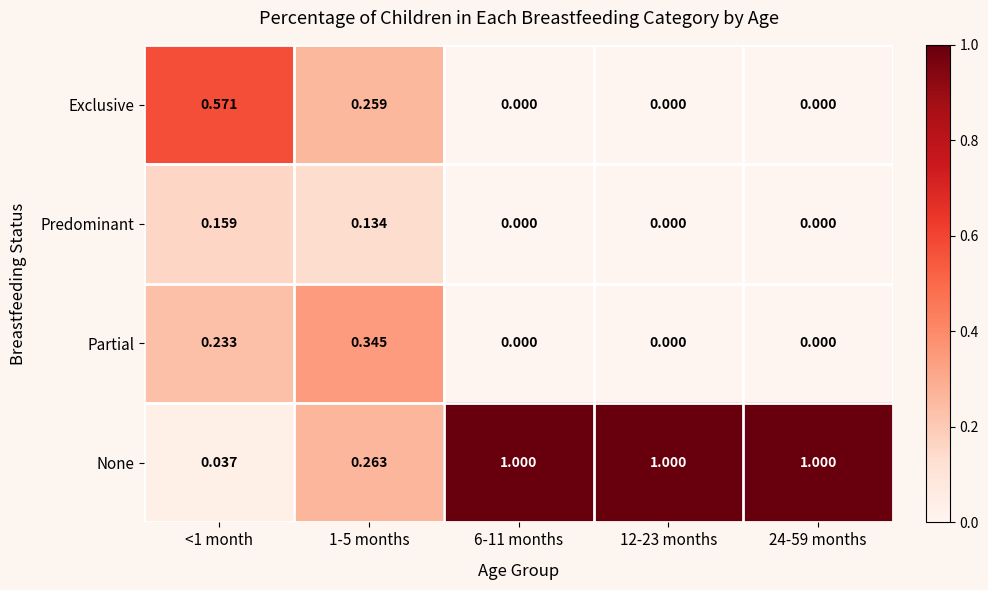

At 1-5 months, list the series in order from smallest to largest.

Predominant, Exclusive, None, Partial